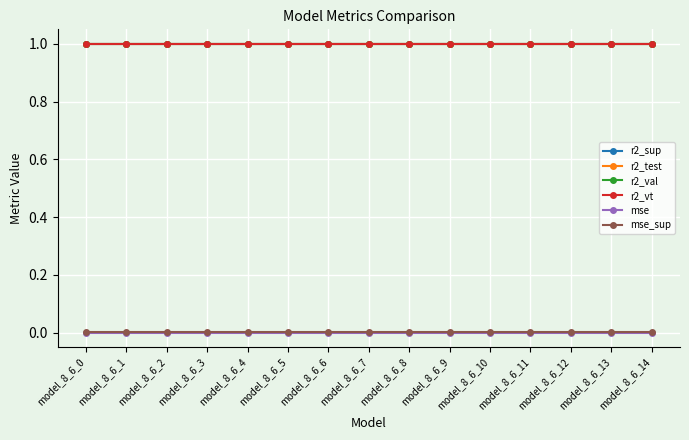

What is the value of the r2_val point at the 3rd from the left?

1.0